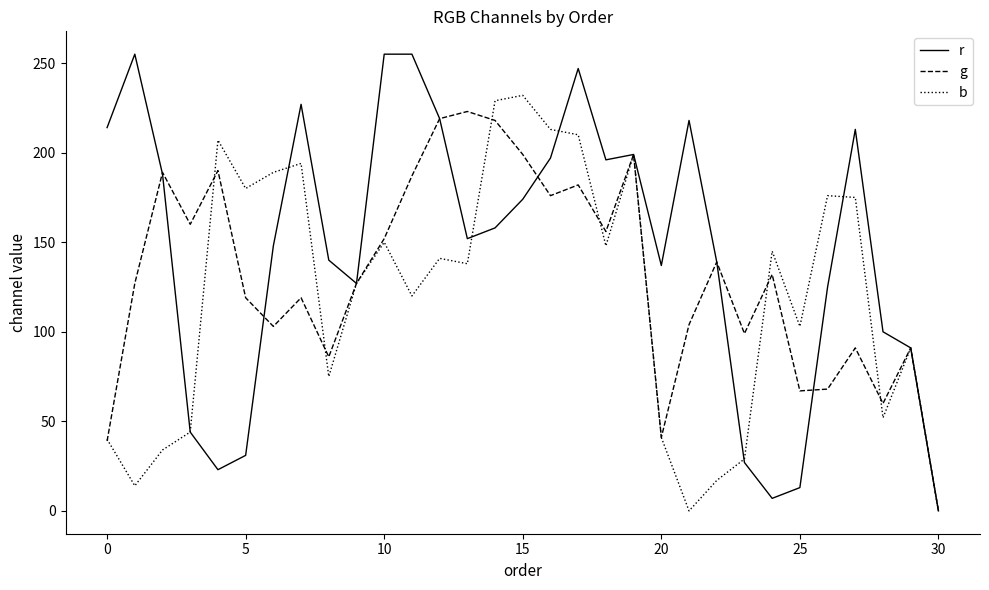

What is the maximum value for r?

255.0